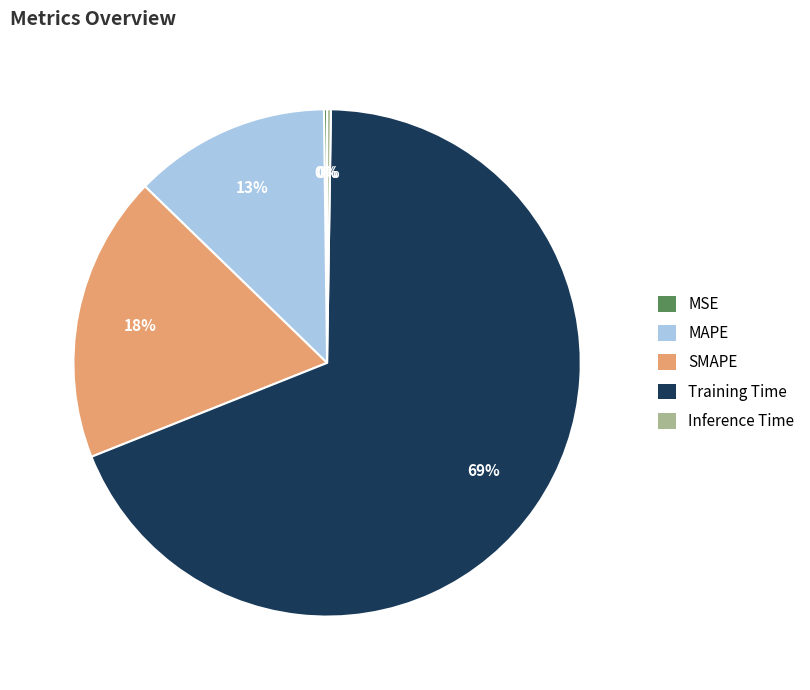

To the nearest percent, what portion does SMAPE represent?

18%